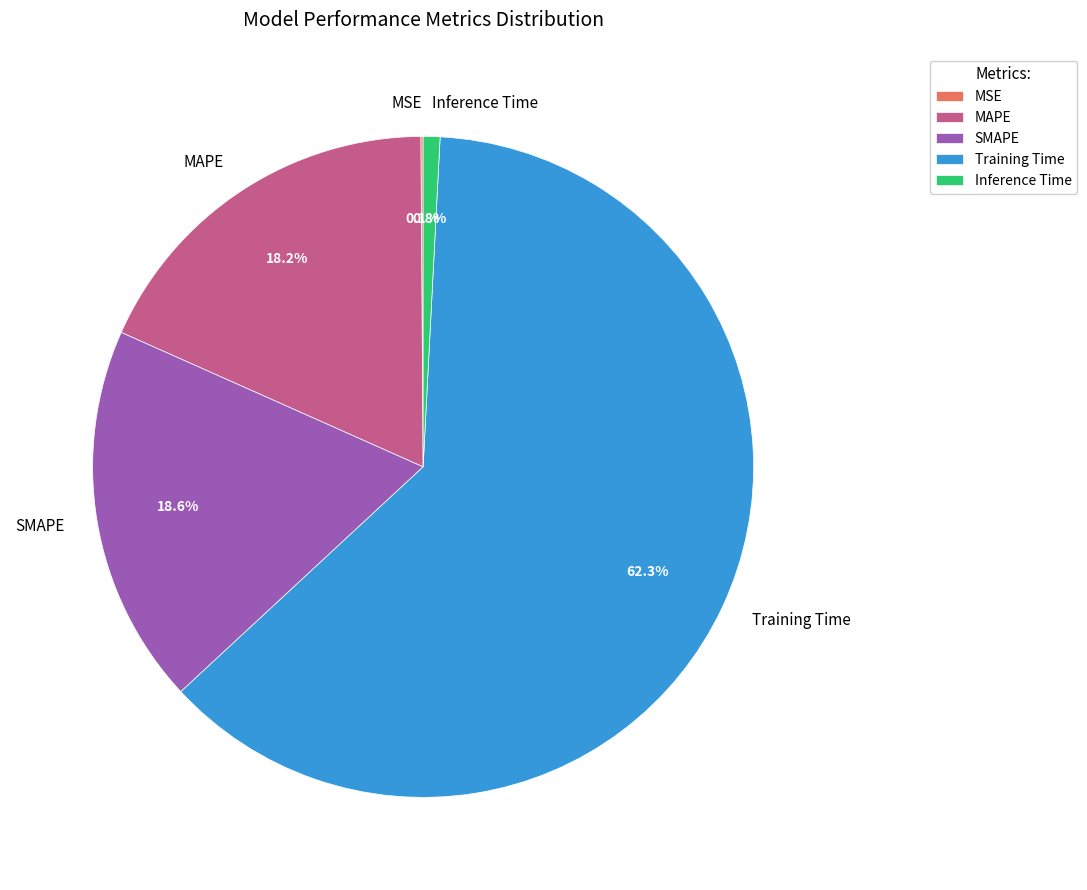

Which category has the biggest portion of the pie?

Training Time